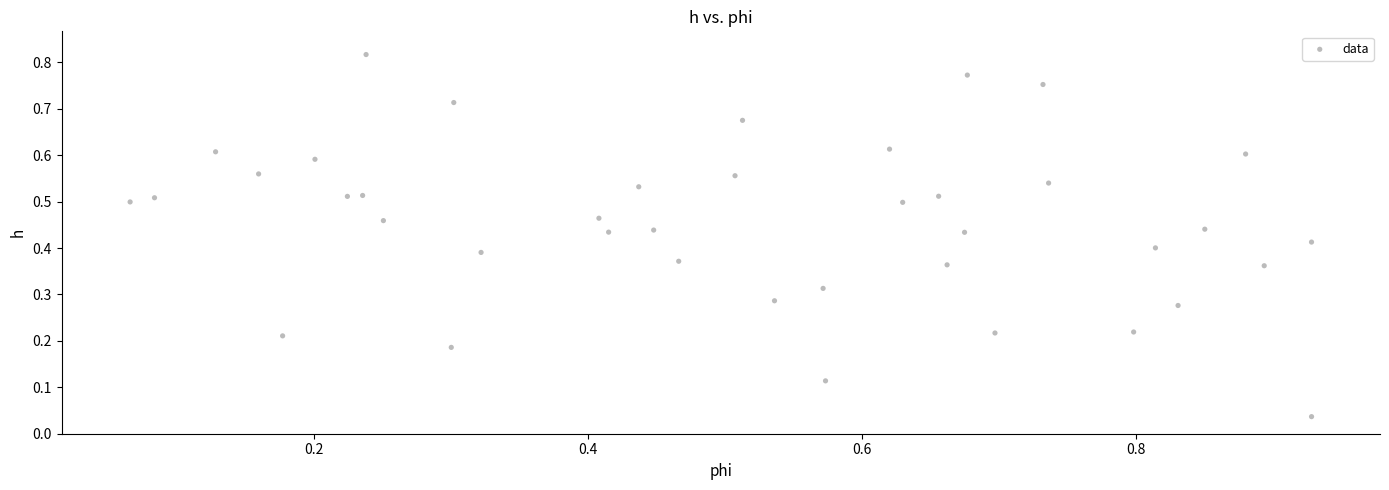

What is the range of X values (max minus min)?

0.9